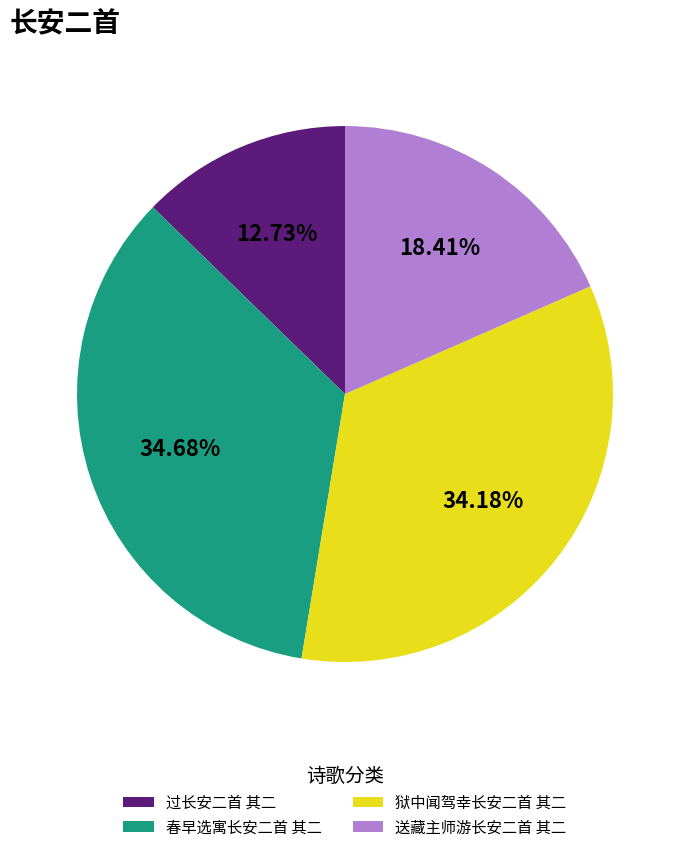

Do 送藏主师游长安二首 其二 and 过长安二首 其二 together represent more than half of the pie?

No